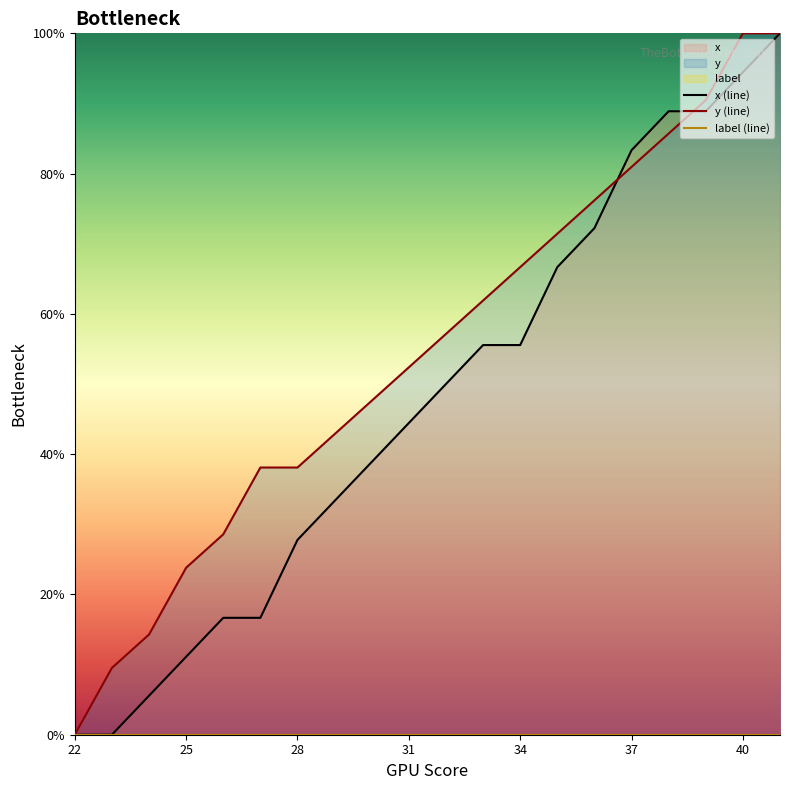

What is the maximum value for y (line)?

100.0